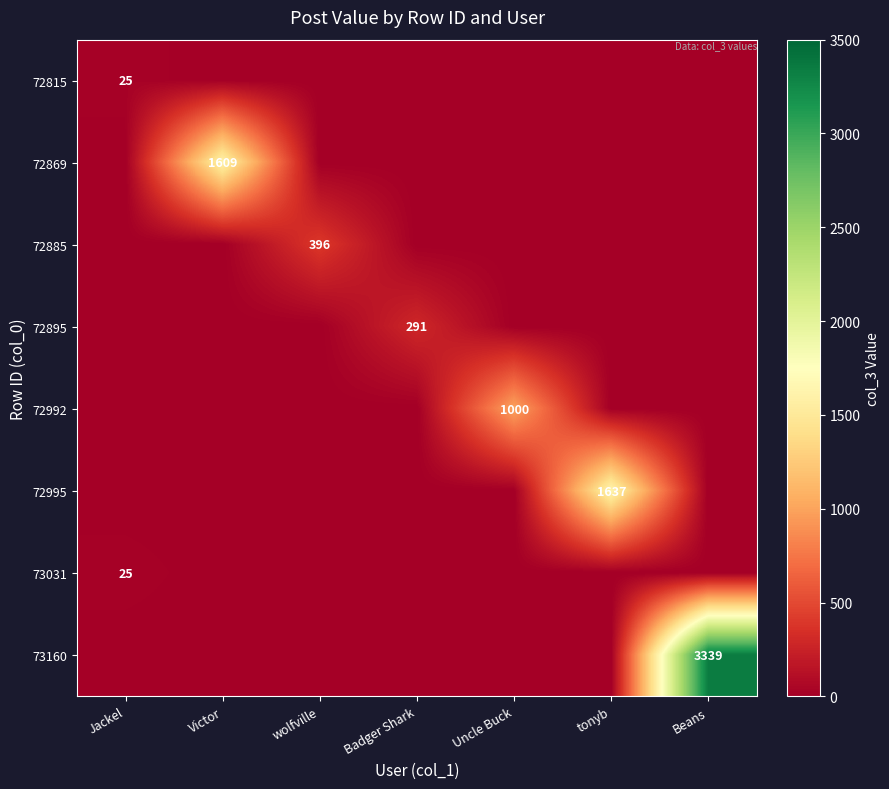

Between Beans and tonyb, which is larger?

Beans